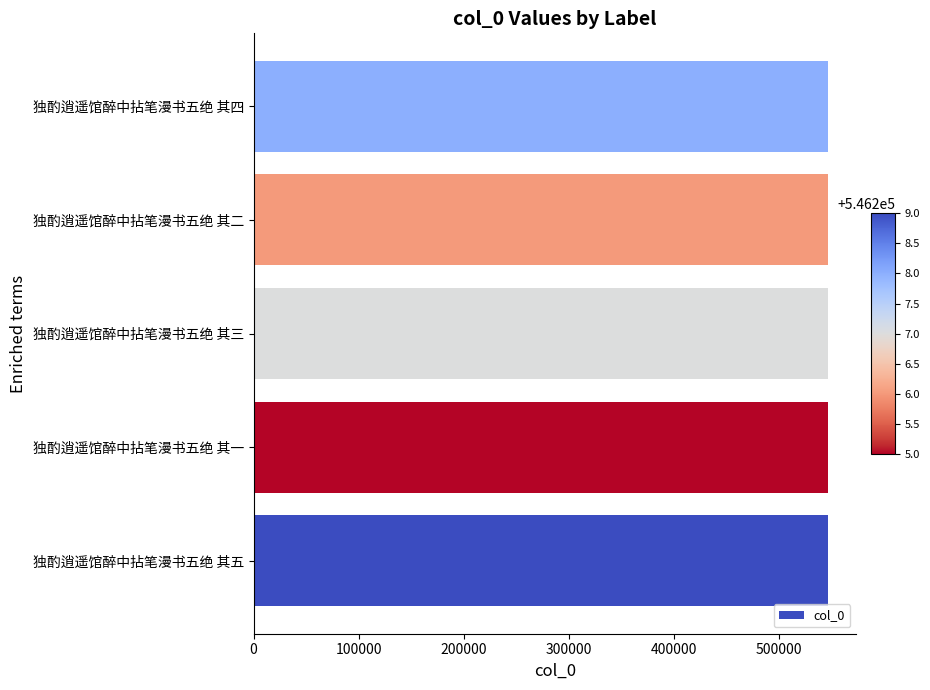

How many data points are less than 546207?

2